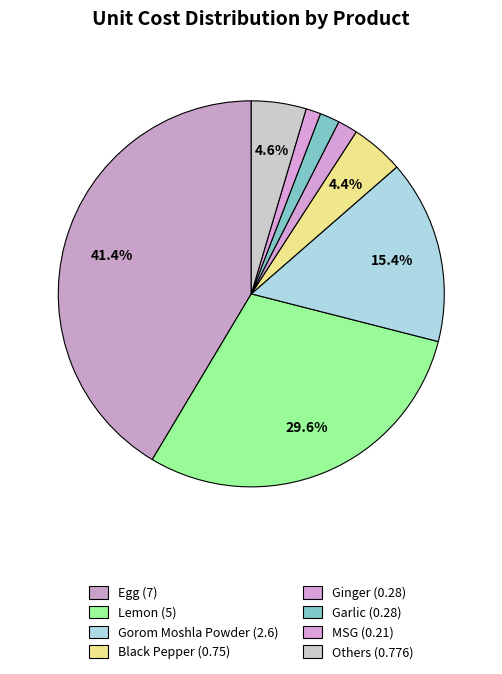

Is there any slice that represents more than half of the pie?

No